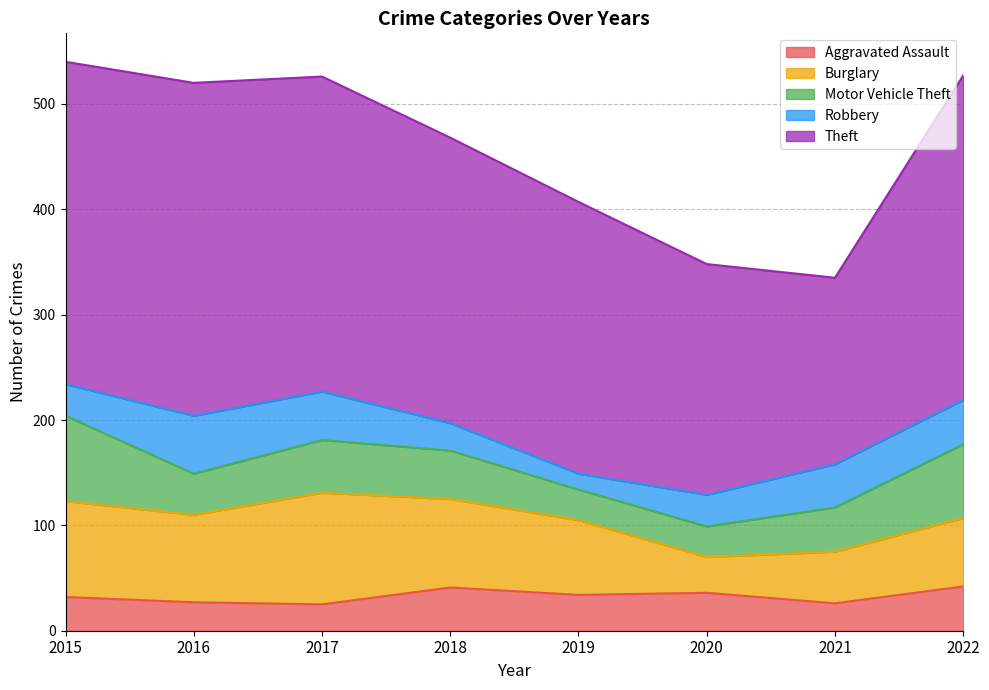

Is it true that Burglary equals 48 at 2015?

False